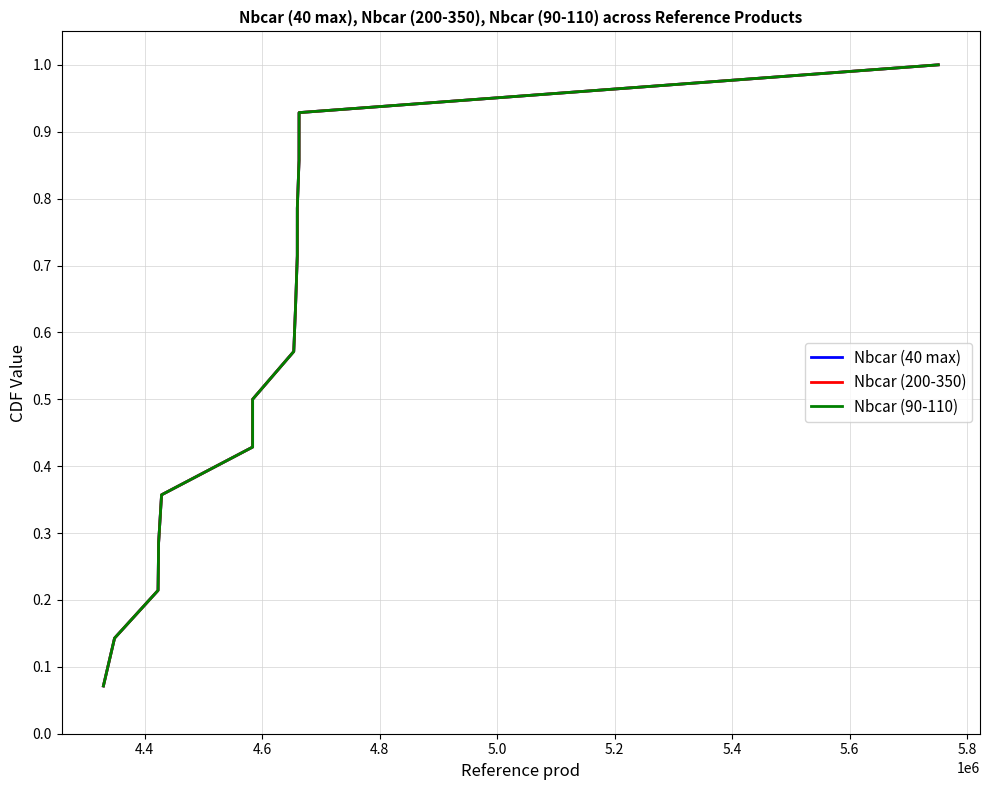

True or false: Nbcar (90-110) and Nbcar (40 max) intersect in this chart.

False